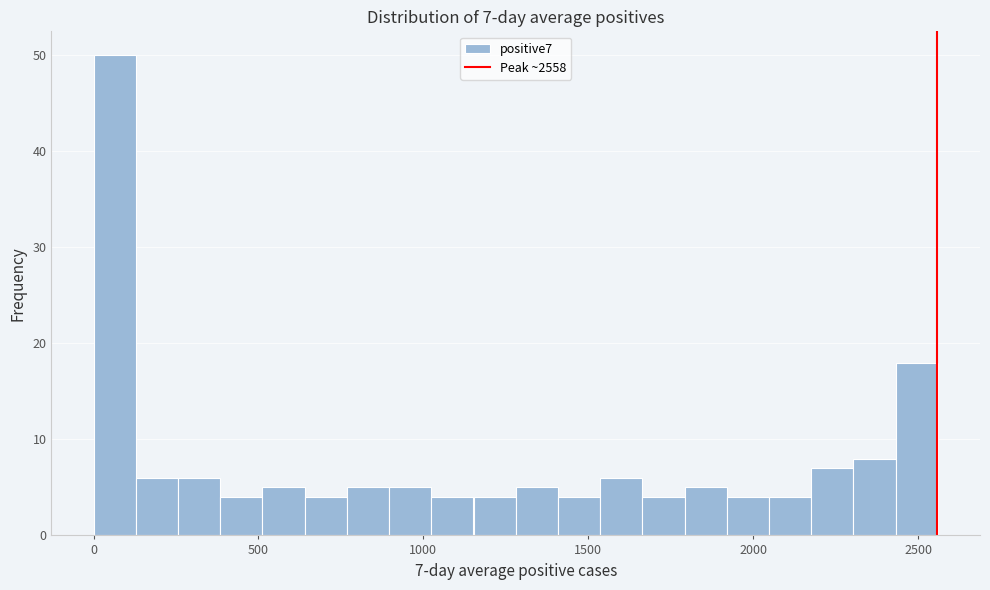

Around what value on the x-axis is the tallest bar? Give the approximate position of its centre, as read against the axis.

50